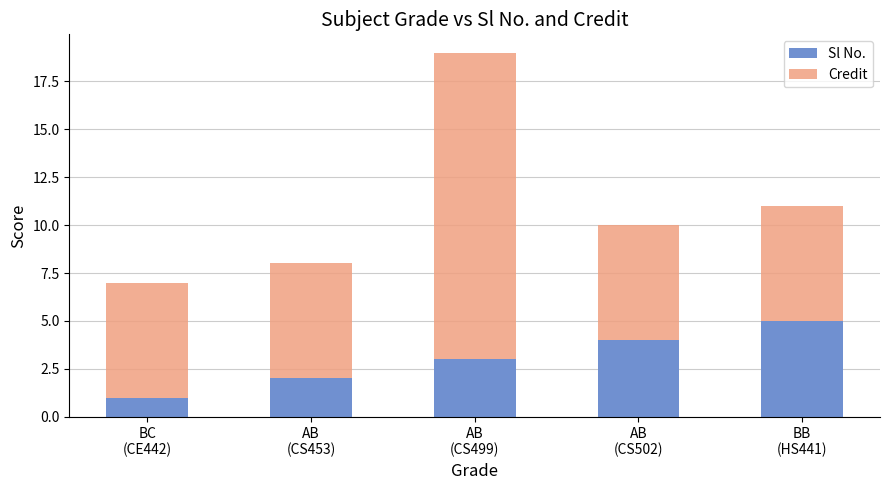

What is the difference between the maximum and minimum values in the Sl No. series?

4